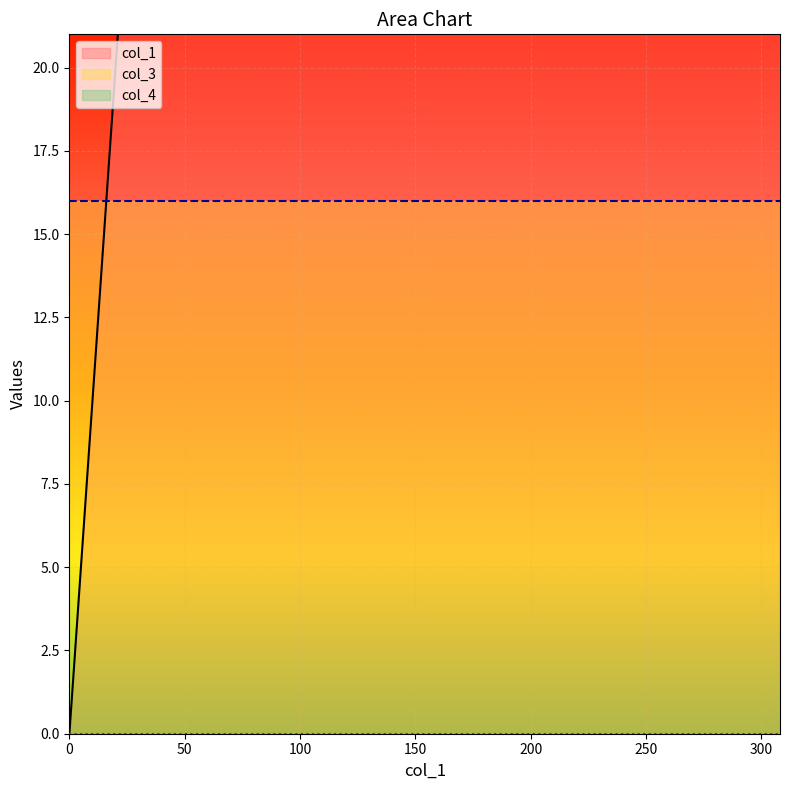

The value of col_1 at 16.956118000009155 is 17.0. True or false?

True